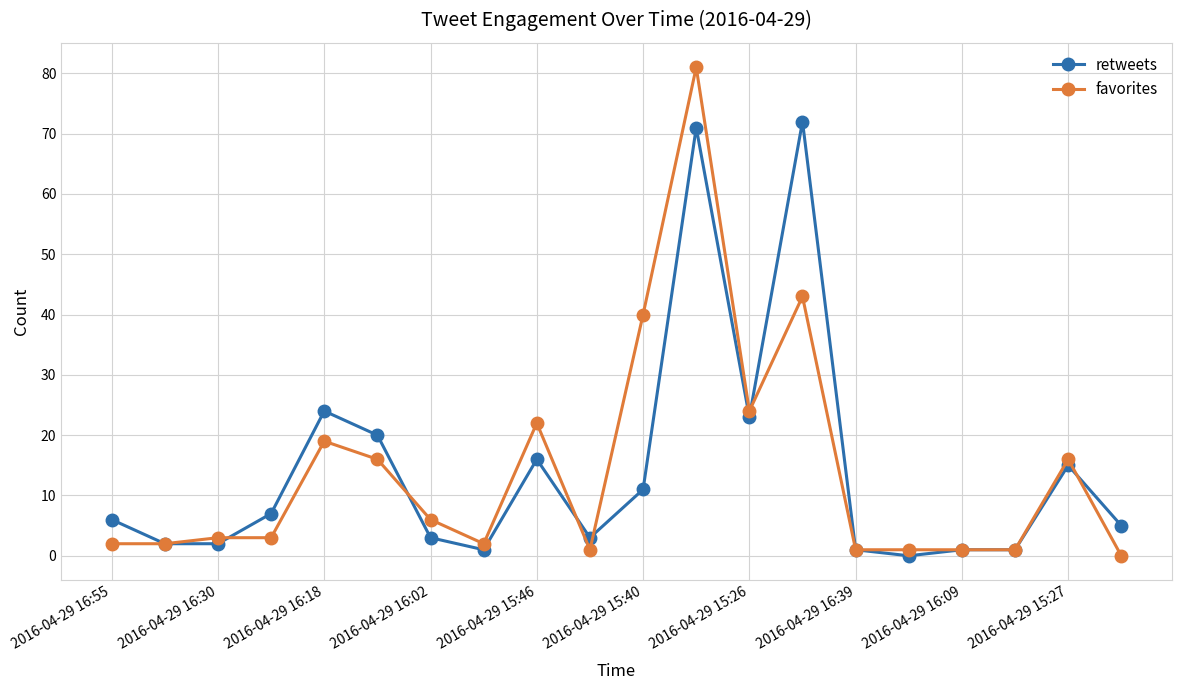

At how many categories does at least one series exceed 14?

8